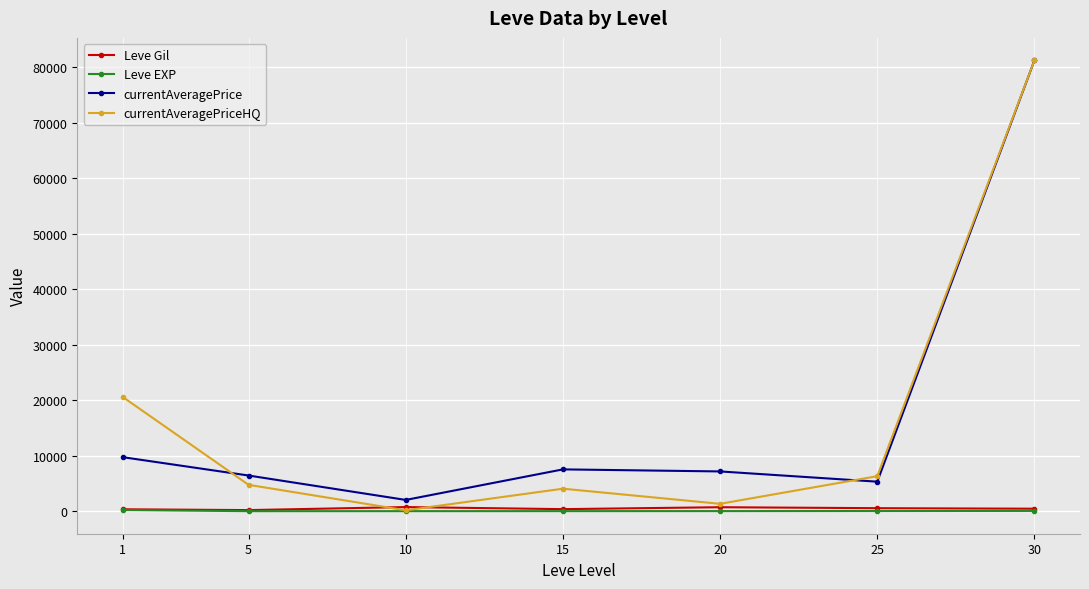

The value of currentAveragePriceHQ at 25 is 6312.2. True or false?

True